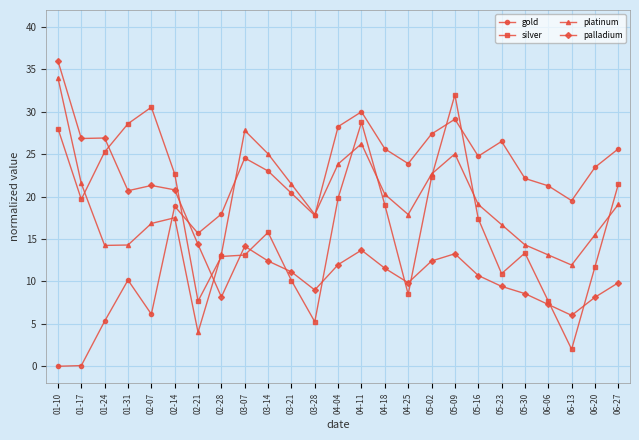

At which label does gold first exceed 22?

03-07